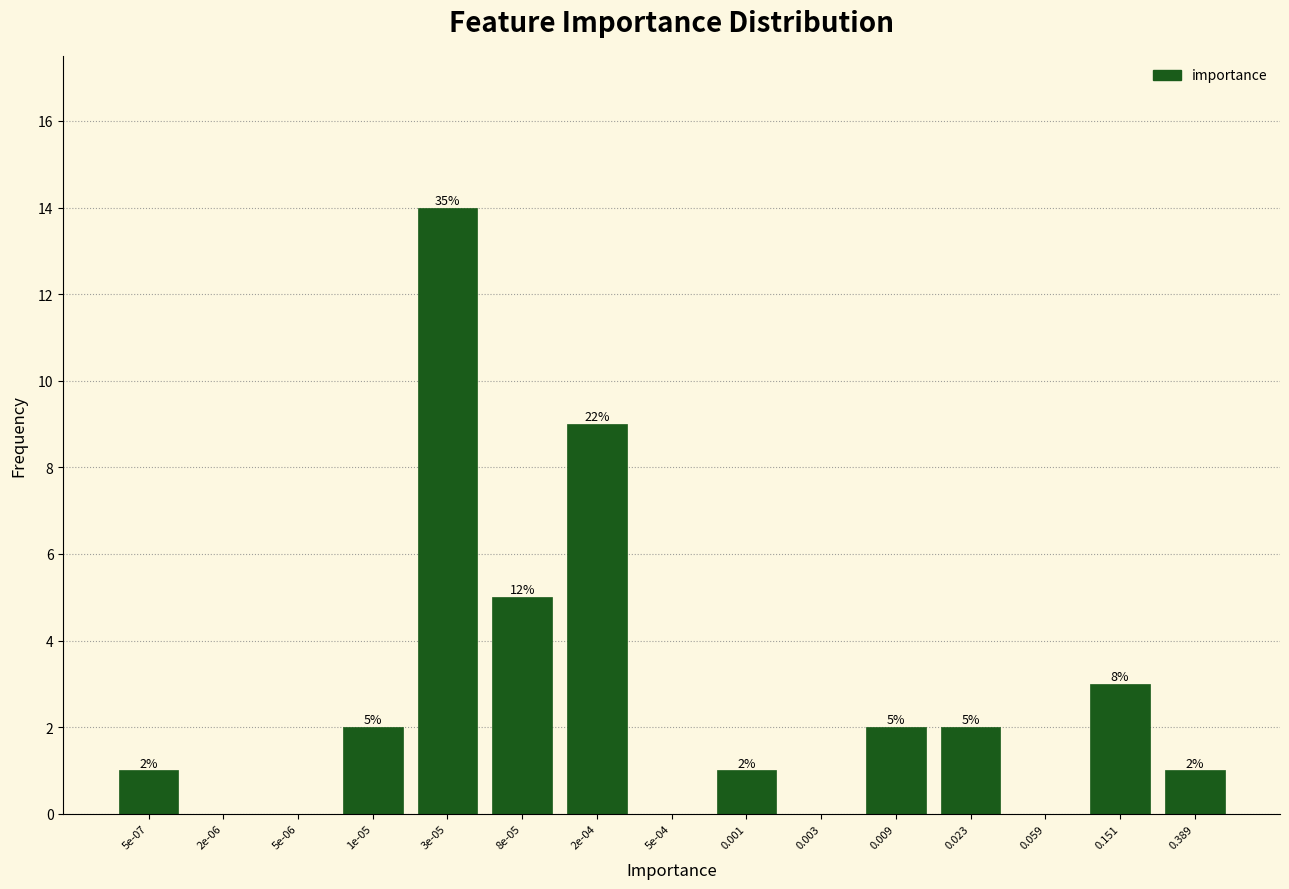

Reading right to left, transcribe all the data shown in this chart.

0.389=1	0.151=3	0.059=0	0.023=2	0.009=2	0.003=0	0.001=1	5e-04=0	2e-04=9	8e-05=5	3e-05=14	1e-05=2	5e-06=0	2e-06=0	5e-07=1